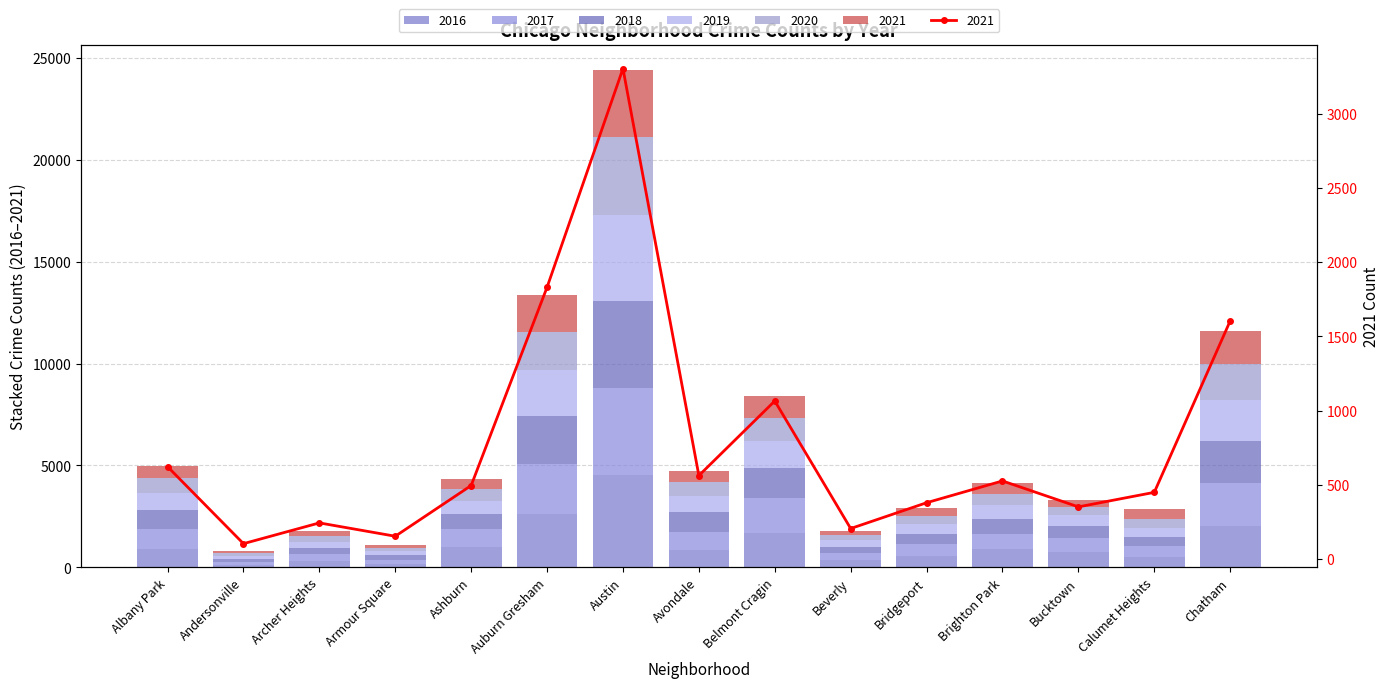

The value of 2016 at Archer Heights is 336. True or false?

True